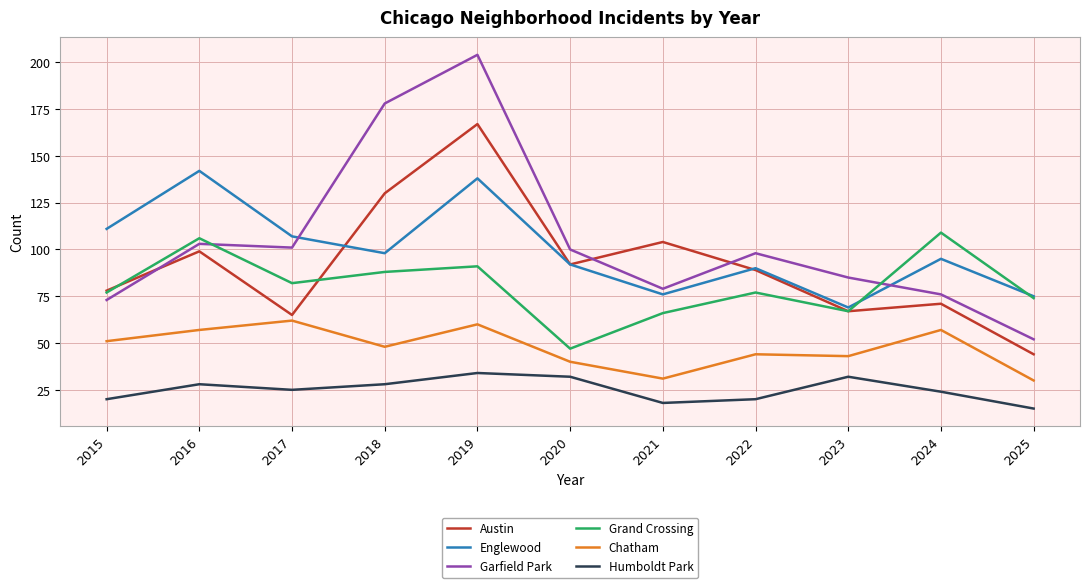

What is the sum of the Grand Crossing values at 2022 and 2016?

183